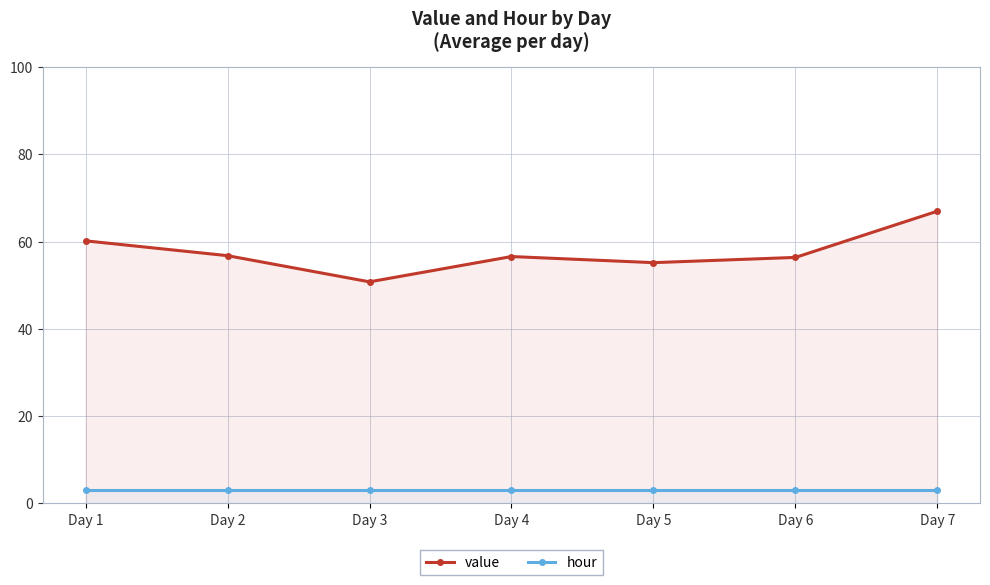

What is the difference between the second highest and second lowest values in the value series?

5.0